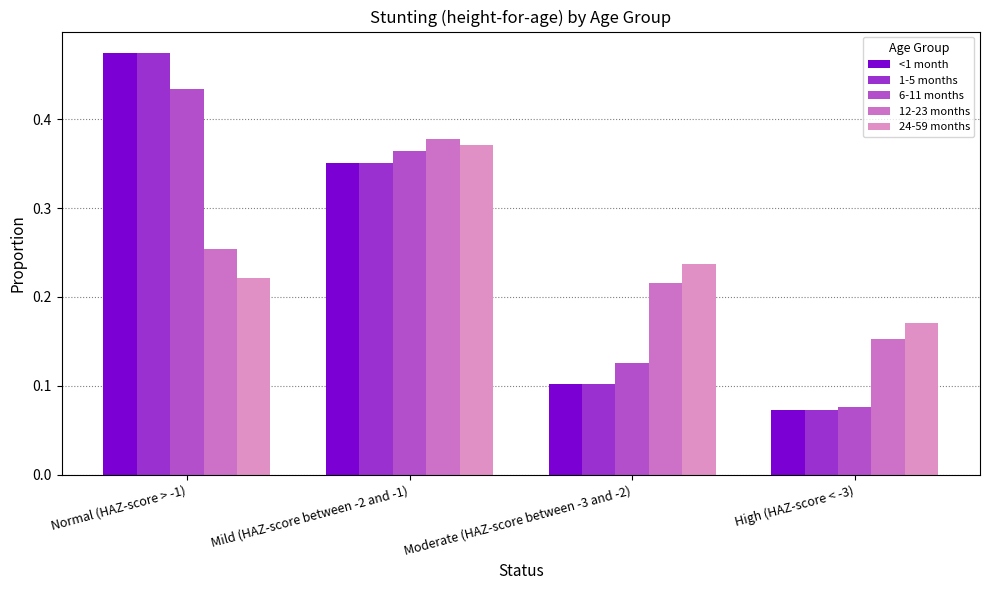

Is it true that 6-11 months equals 0.1 at High (HAZ-score < -3)?

True